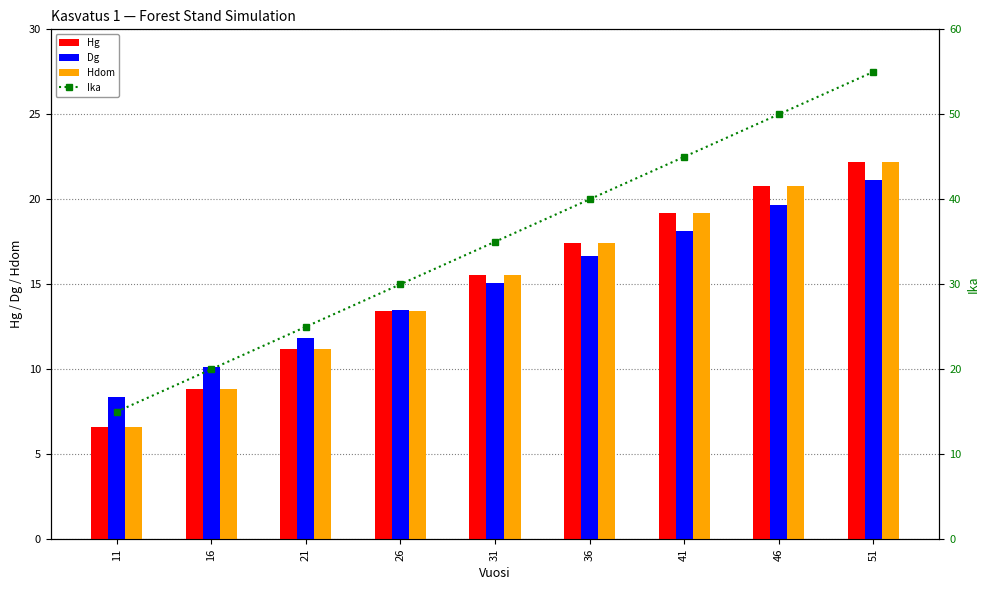

Count the number of categories in the chart.

9